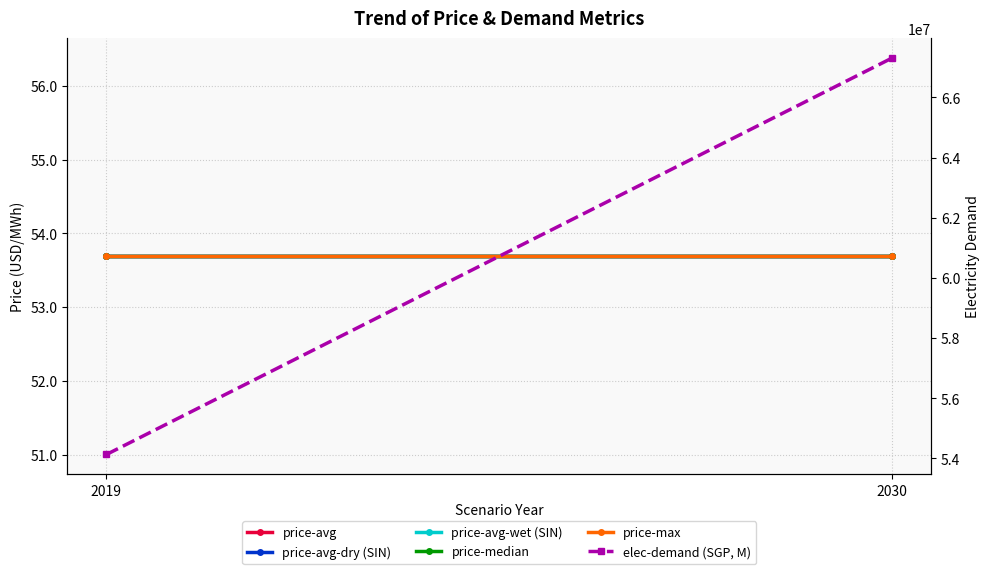

Between 2019 and 2030, which is larger?

2019